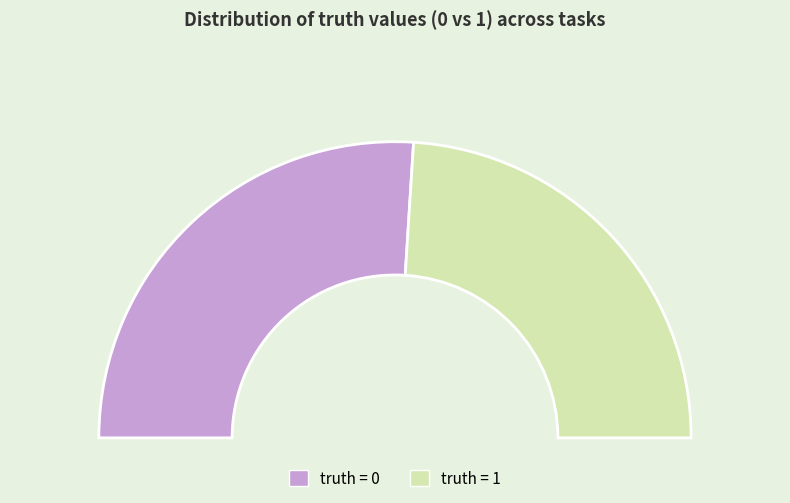

What percentage is NOT represented by 1?

52.0%